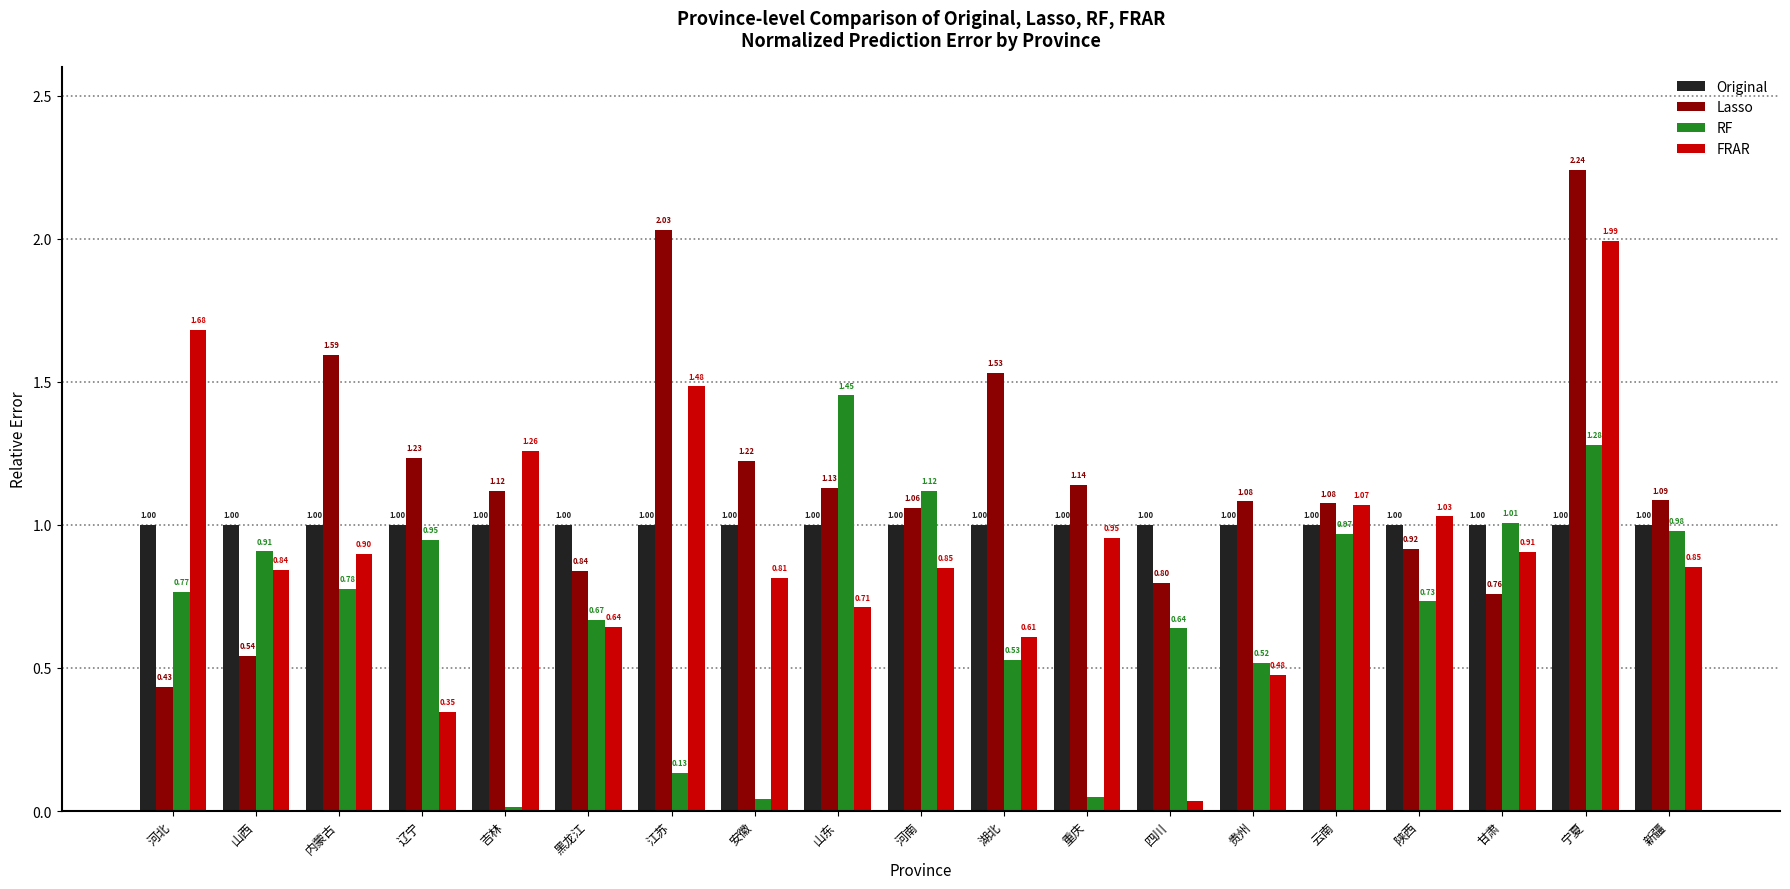

What position from the right is 河南?

10